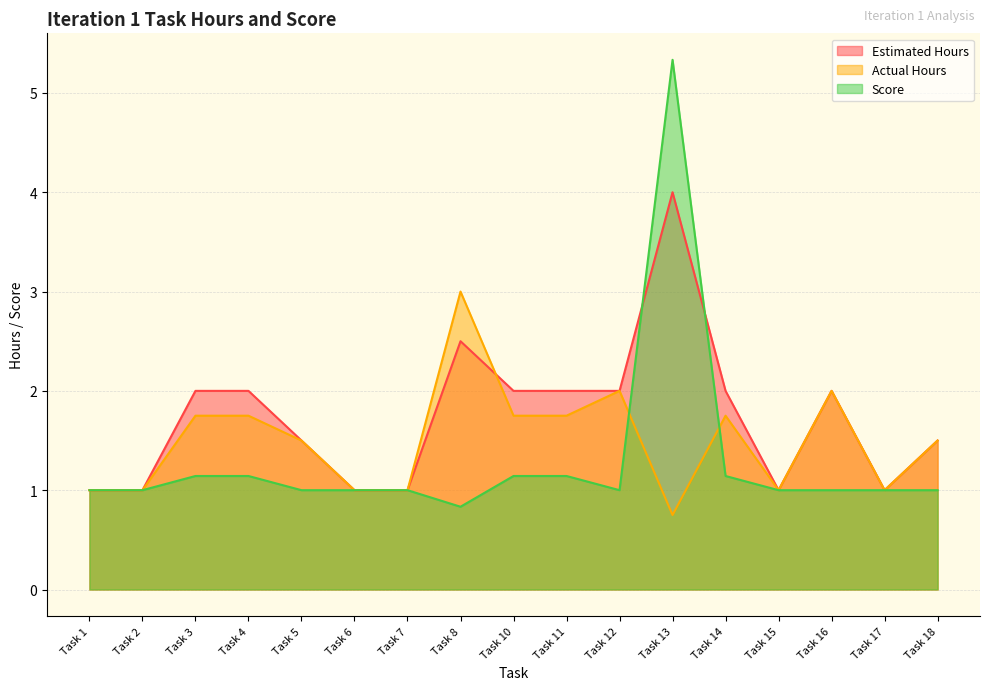

Rank the categories by Score value from lowest to highest.

Task 8, Task 1, Task 2, Task 5, Task 6, Task 7, Task 12, Task 15, Task 16, Task 17, Task 18, Task 3, Task 4, Task 10, Task 11, Task 14, Task 13